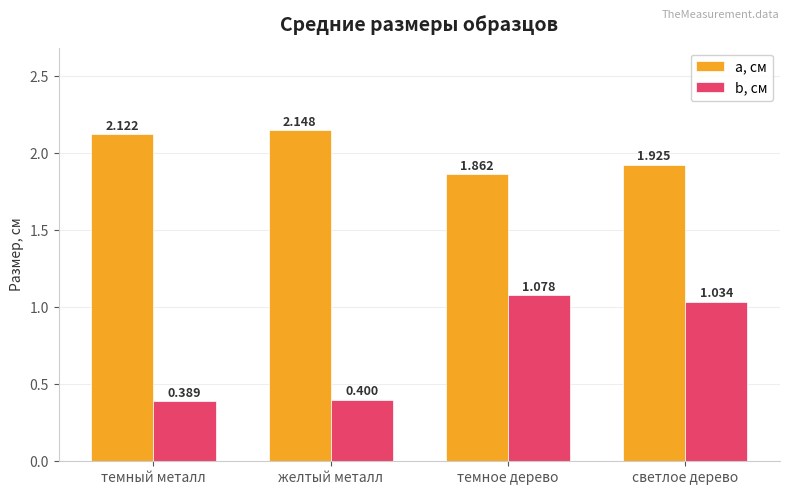

Which label corresponds to the smallest value in the chart?

темный металл